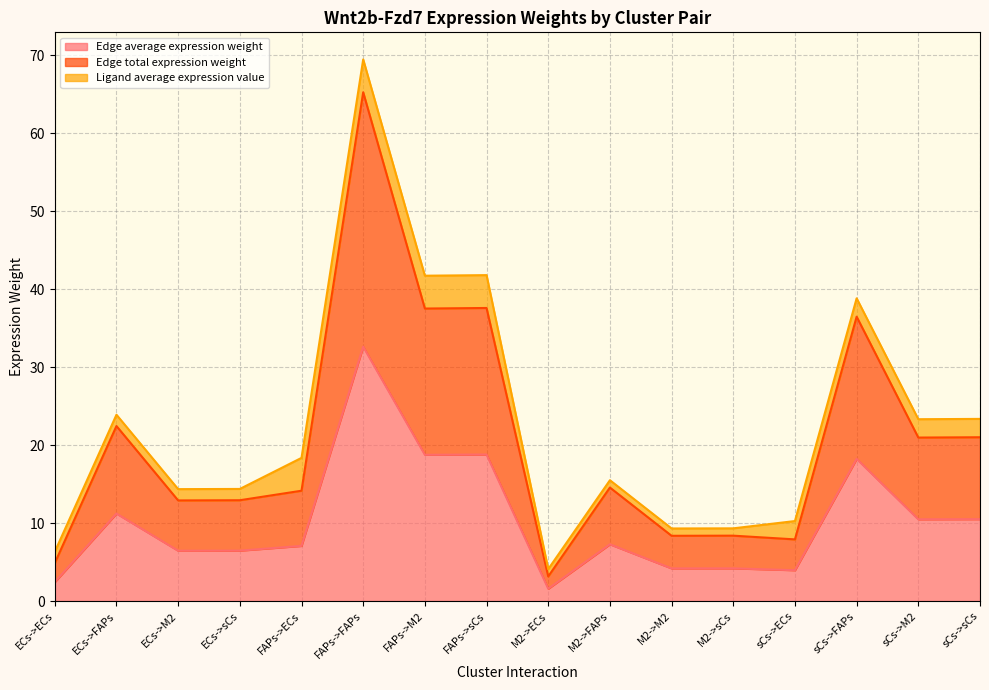

How many data points does each series have?

16